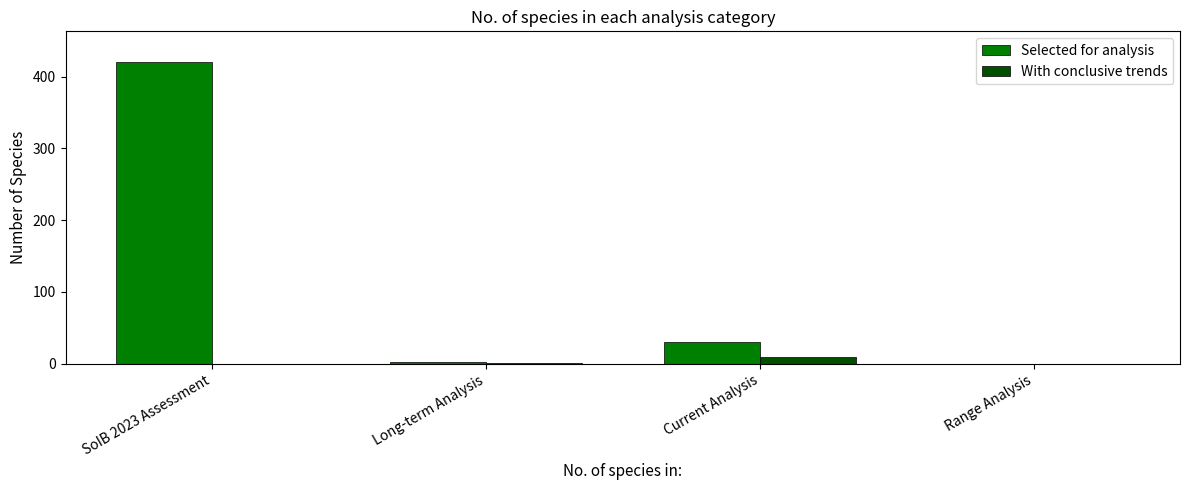

Where is Selected for analysis nearest to the value 210?

Current Analysis